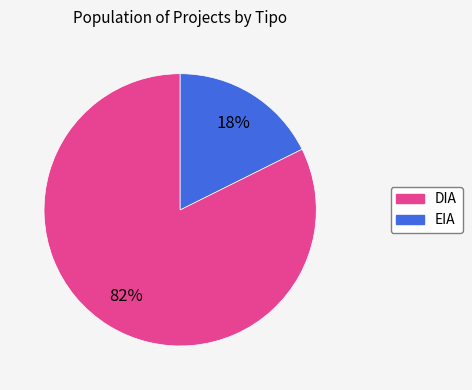

Is it true that DIA is 75% of the pie?

False